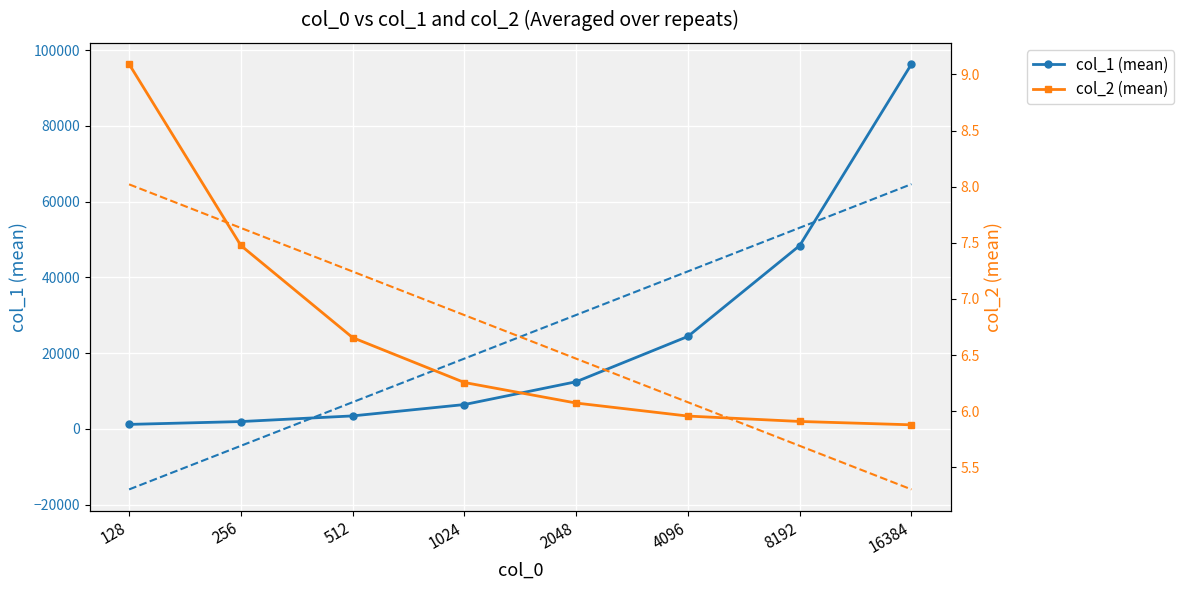

At which category is the sum across all series the highest?

16384